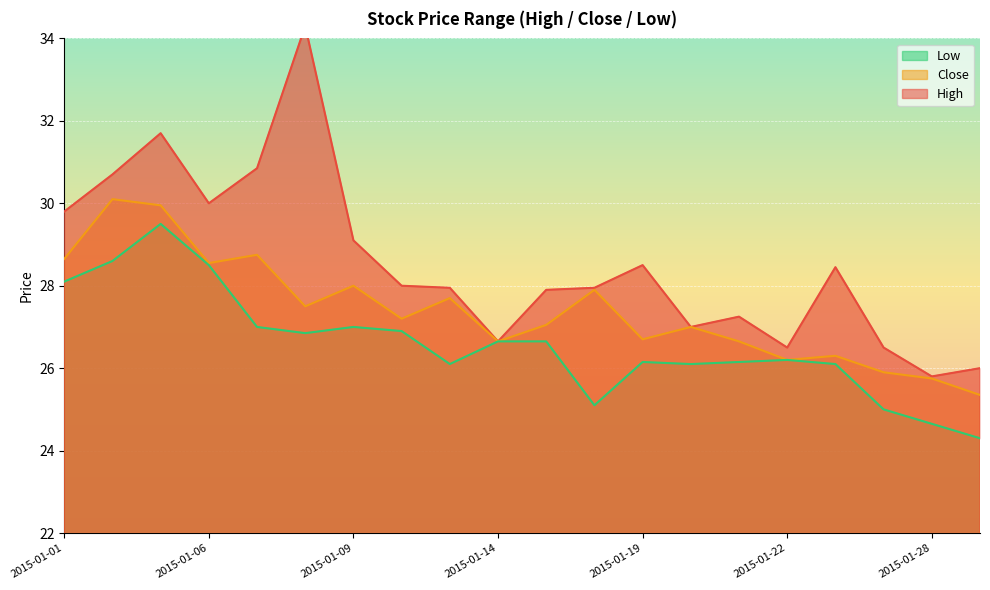

What is the difference between the second highest and second lowest values in the Close series?

4.2